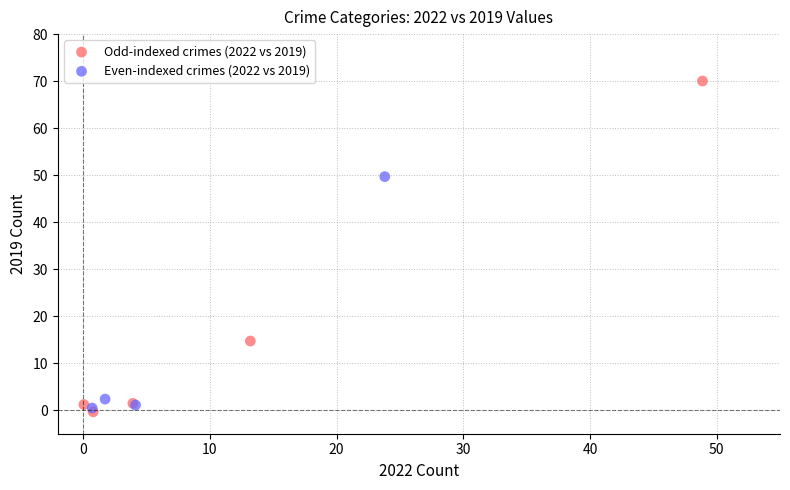

What are all the series names shown in the legend?

Odd-indexed crimes (2022 vs 2019), Even-indexed crimes (2022 vs 2019)